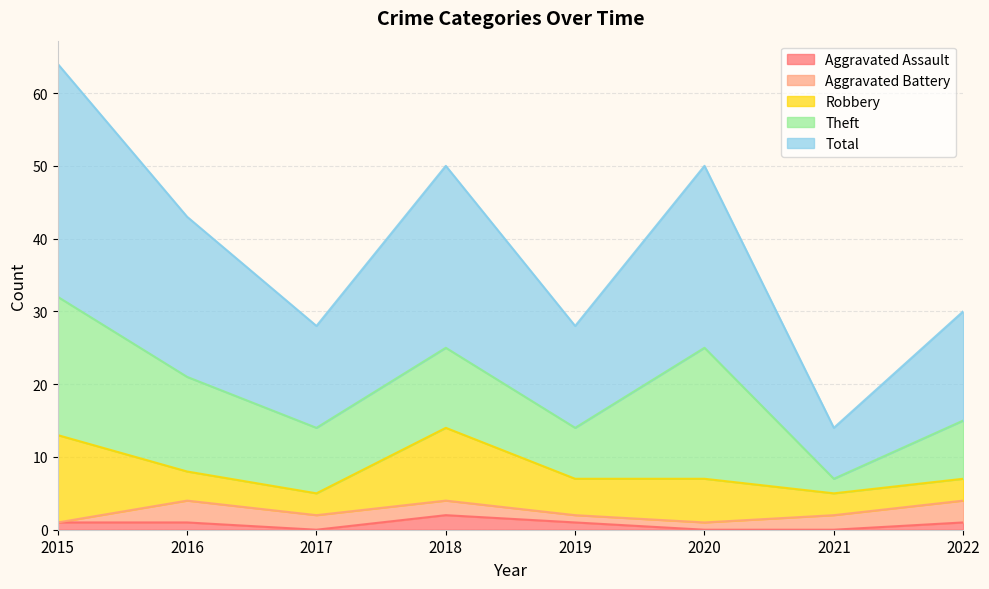

How many data points in Aggravated Battery are above 2?

2